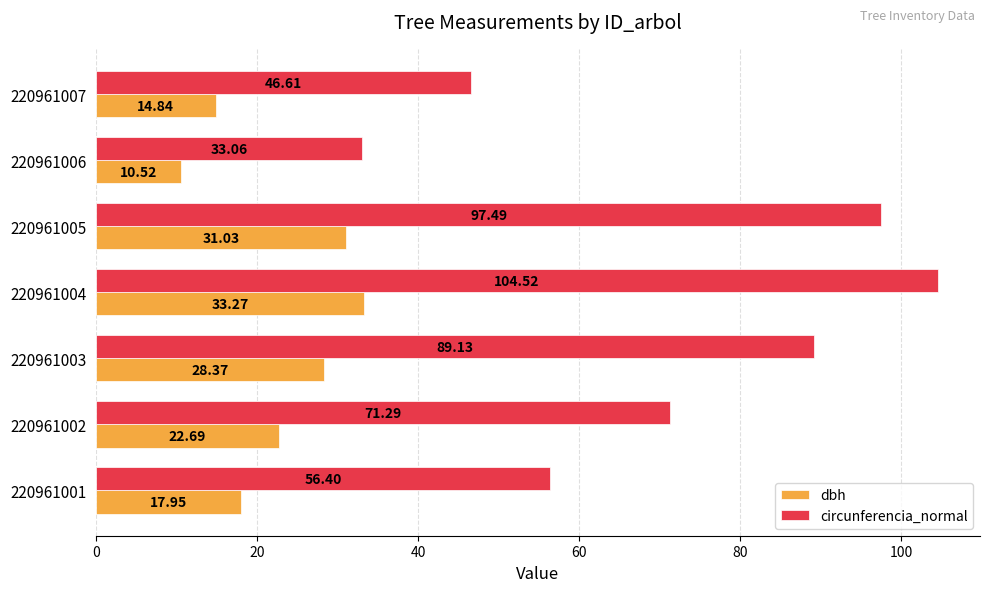

Which category has the lowest value in the circunferencia_normal series?

220961006